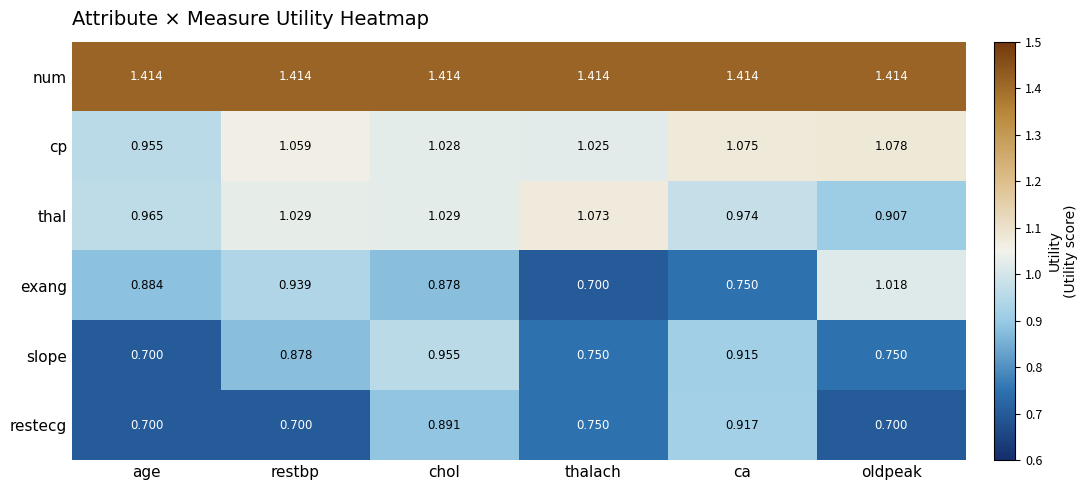

At which category is the sum across all series the highest?

chol